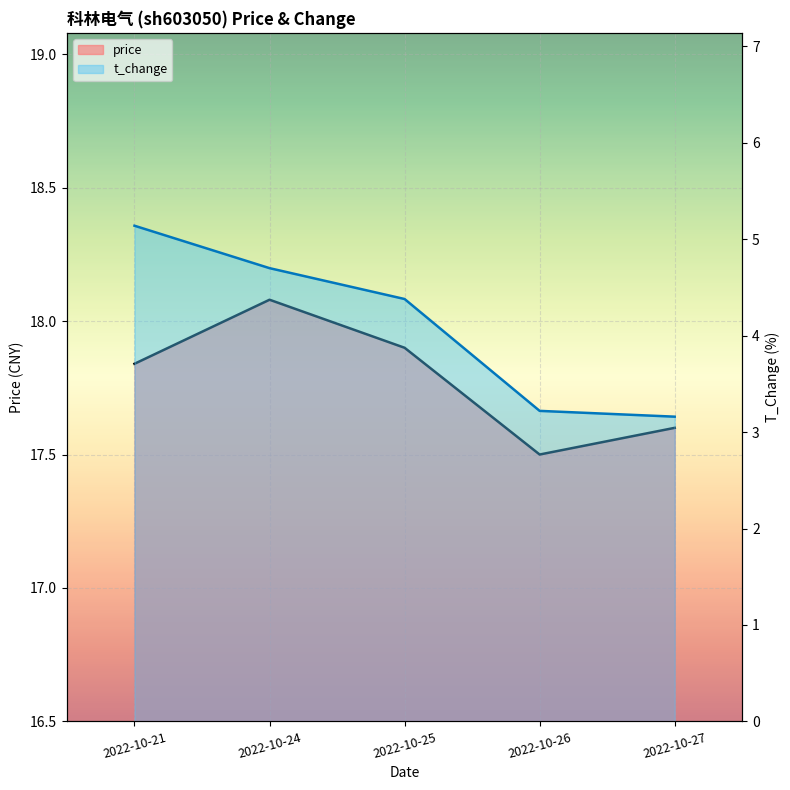

At which category is the sum across all series the highest?

2022-10-21